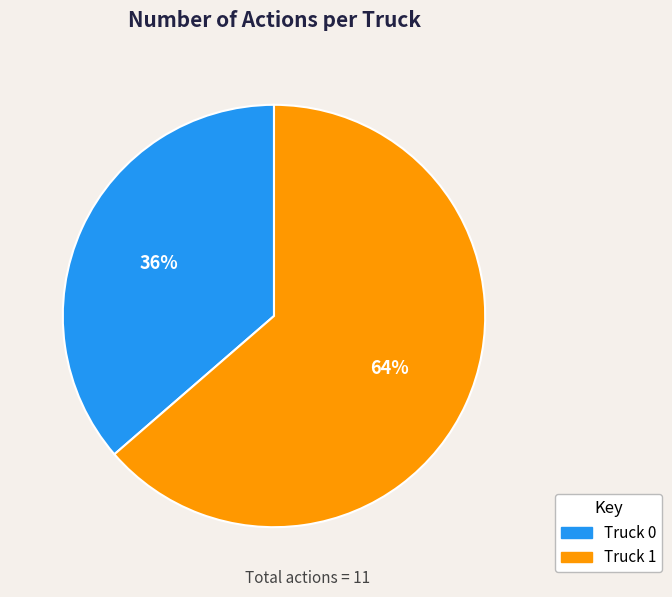

Is the sum of Truck 1 and Truck 0 greater than half?

Yes